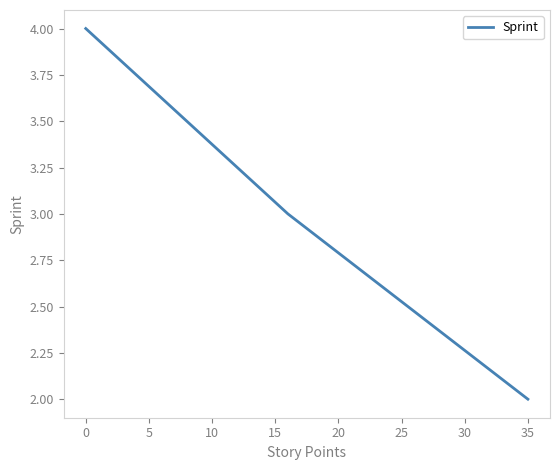

What is the sum of all values?

9